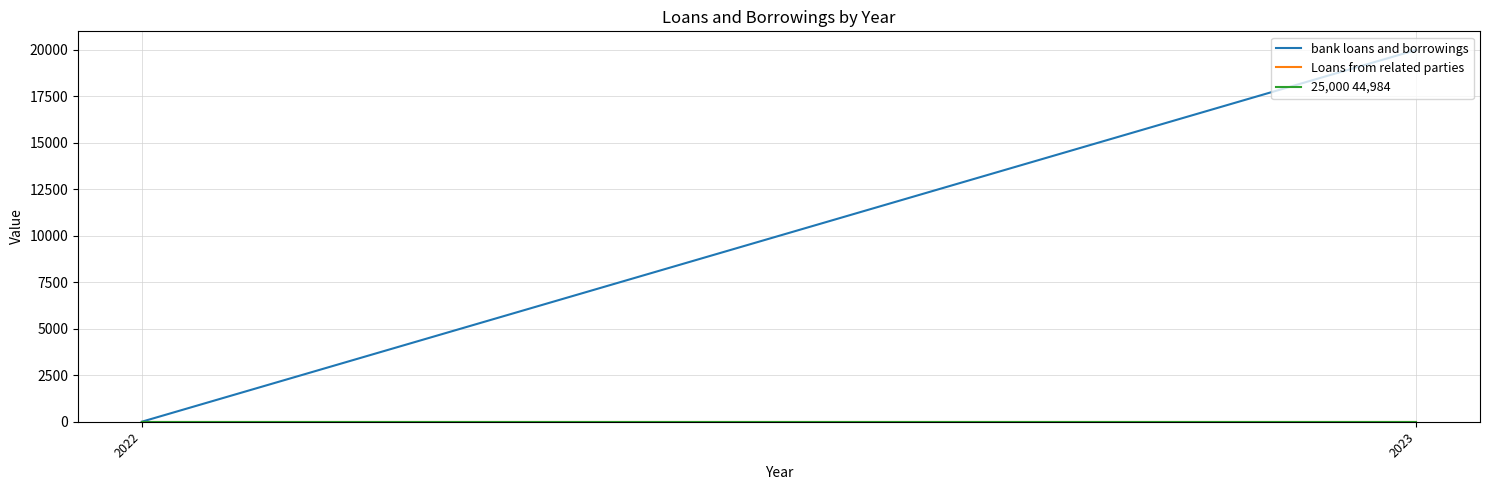

Which series has the widest spread of values?

bank loans and borrowings